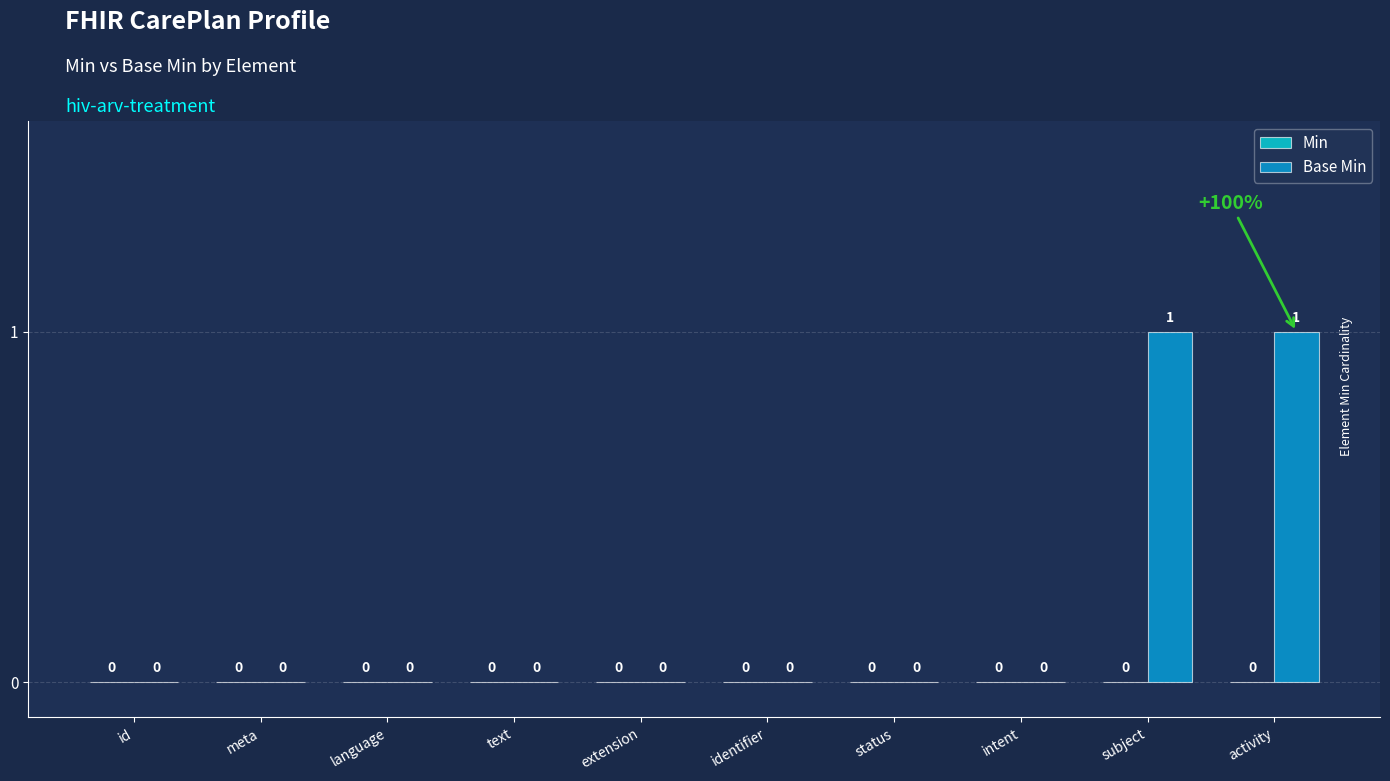

What is the greatest value displayed?

1